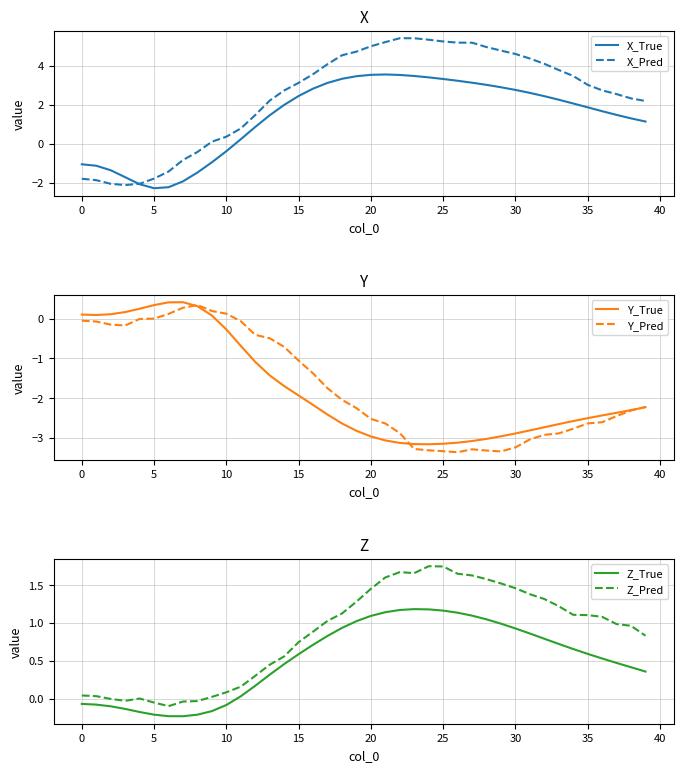

Does the chart have visible grid lines?

Yes